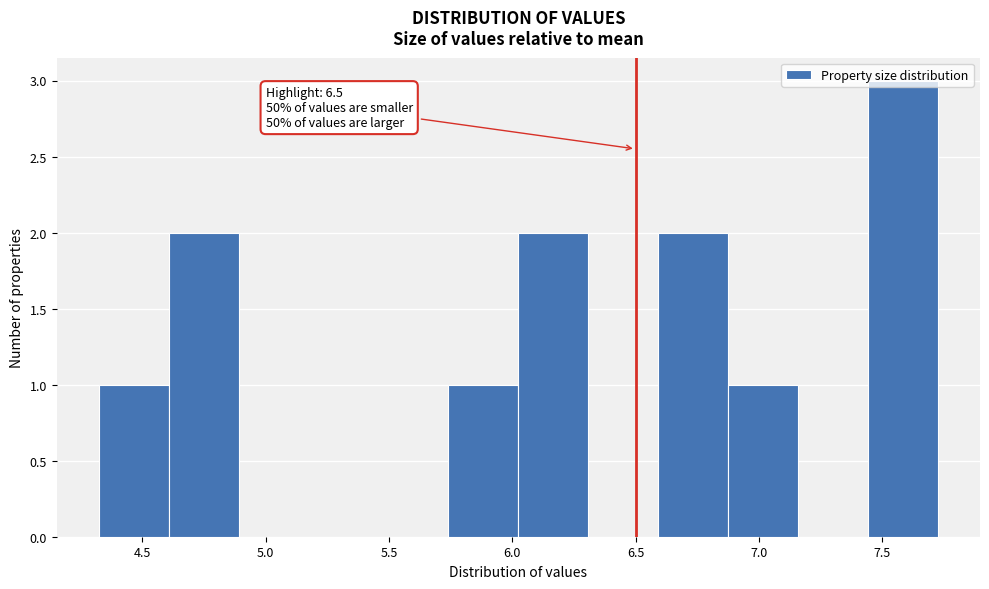

Over which range of the x-axis is the bar tallest?

7.45 to 7.75